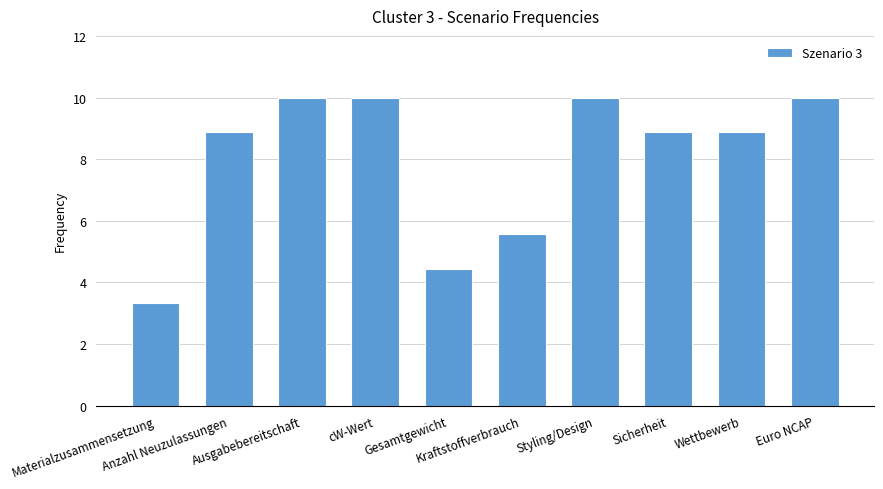

What is the minimum value shown in the chart?

3.3